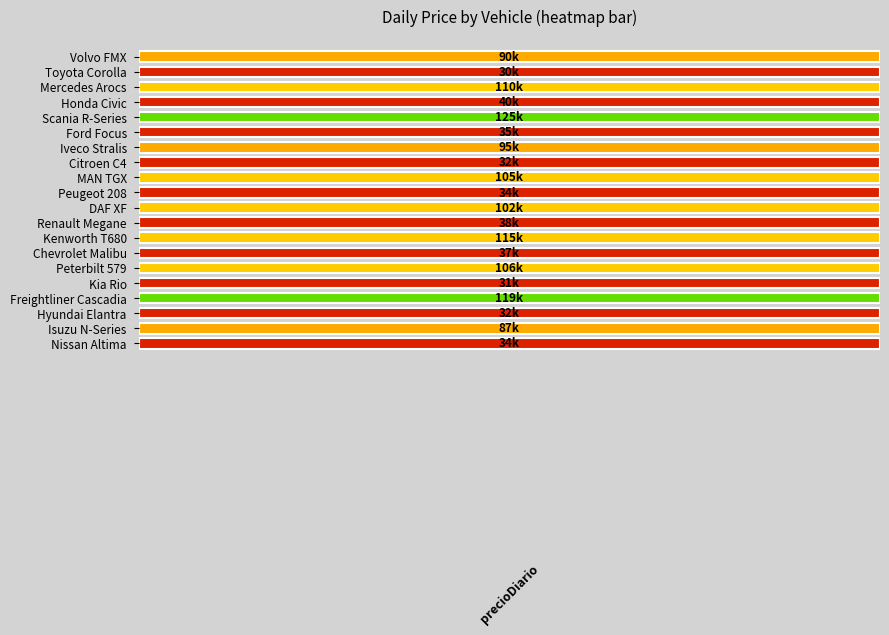

Reading right to left, extract all data points from this chart.

Nissan Altima=34000.0	Isuzu N-Series=87000.0	Hyundai Elantra=32000.0	Freightliner Cascadia=119000.0	Kia Rio=31000.5	Peterbilt 579=106000.8	Chevrolet Malibu=37000.0	Kenworth T680=115000.0	Renault Megane=37500.0	DAF XF=102000.2	Peugeot 208=34500.0	MAN TGX=105000.0	Citroen C4=32000.5	Iveco Stralis=95000.5	Ford Focus=35000.0	Scania R-Series=125000.0	Honda Civic=40000.0	Mercedes Arocs=110000.8	Toyota Corolla=30000.0	Volvo FMX=90000.5